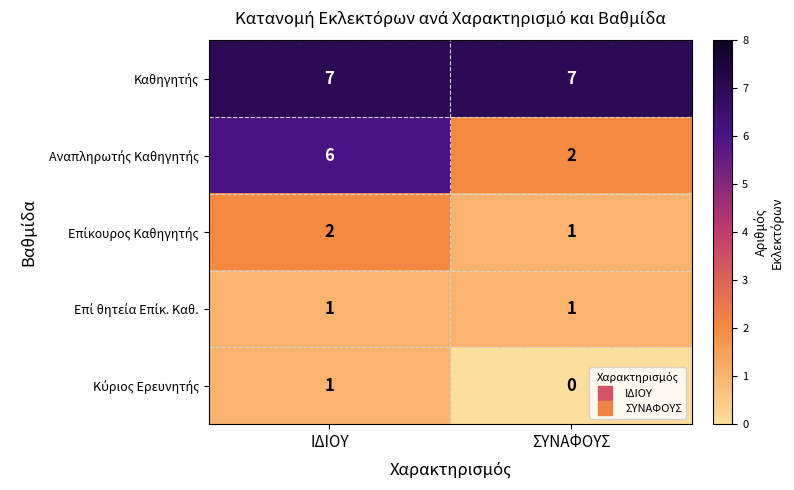

At which category does the chart reach its minimum across all series?

ΣΥΝΑΦΟΥΣ